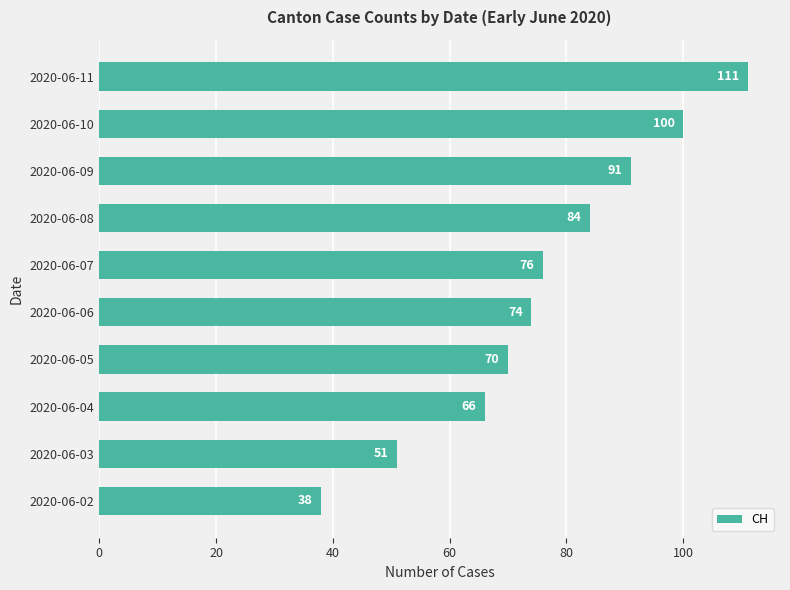

What is the greatest value displayed?

111